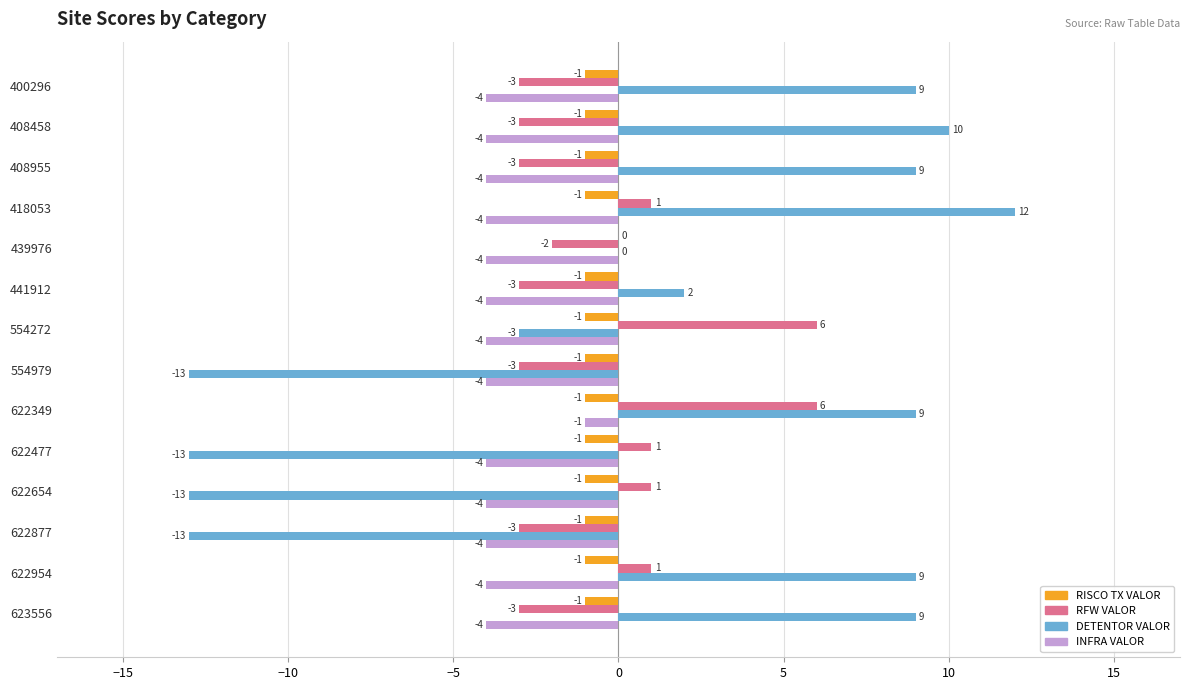

Which series changed the most between 622877 and 623556?

DETENTOR VALOR